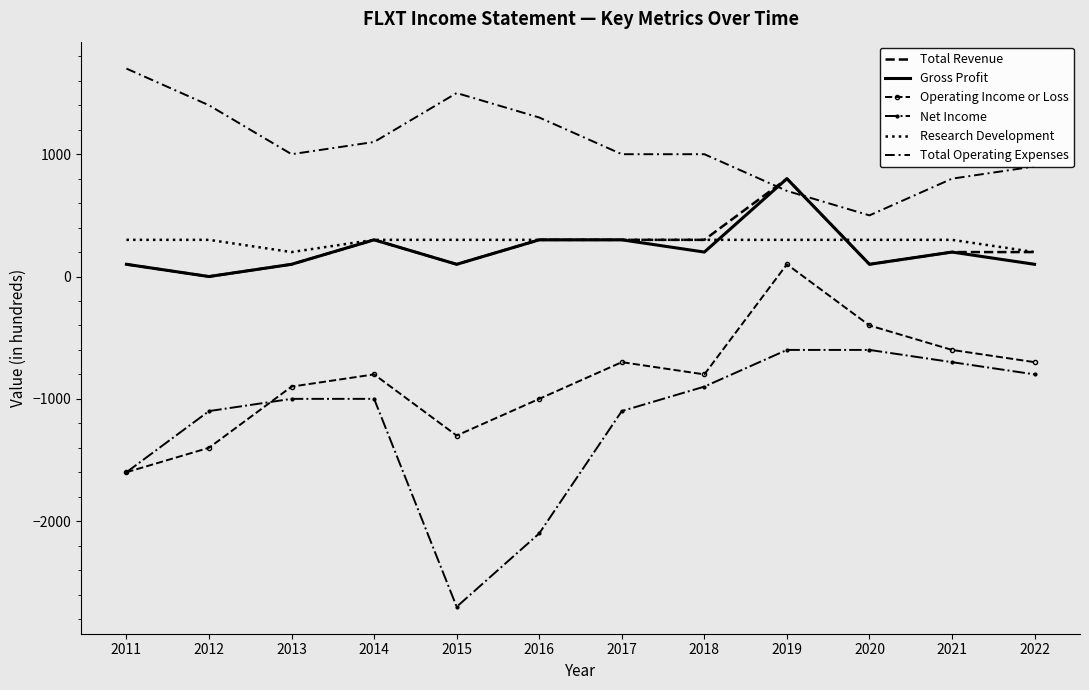

Reading right to left, list all the values displayed in this chart.

Total Revenue: 200	200	100	800	300	300	300	100	300	100	0	100
Gross Profit: 100	200	100	800	200	300	300	100	300	100	0	100
Operating Income or Loss: -700	-600	-400	100	-800	-700	-1000	-1300	-800	-900	-1400	-1600
Net Income: -800	-700	-600	-600	-900	-1100	-2100	-2700	-1000	-1000	-1100	-1600
Research Development: 200	300	300	300	300	300	300	300	300	200	300	300
Total Operating Expenses: 900	800	500	700	1000	1000	1300	1500	1100	1000	1400	1700